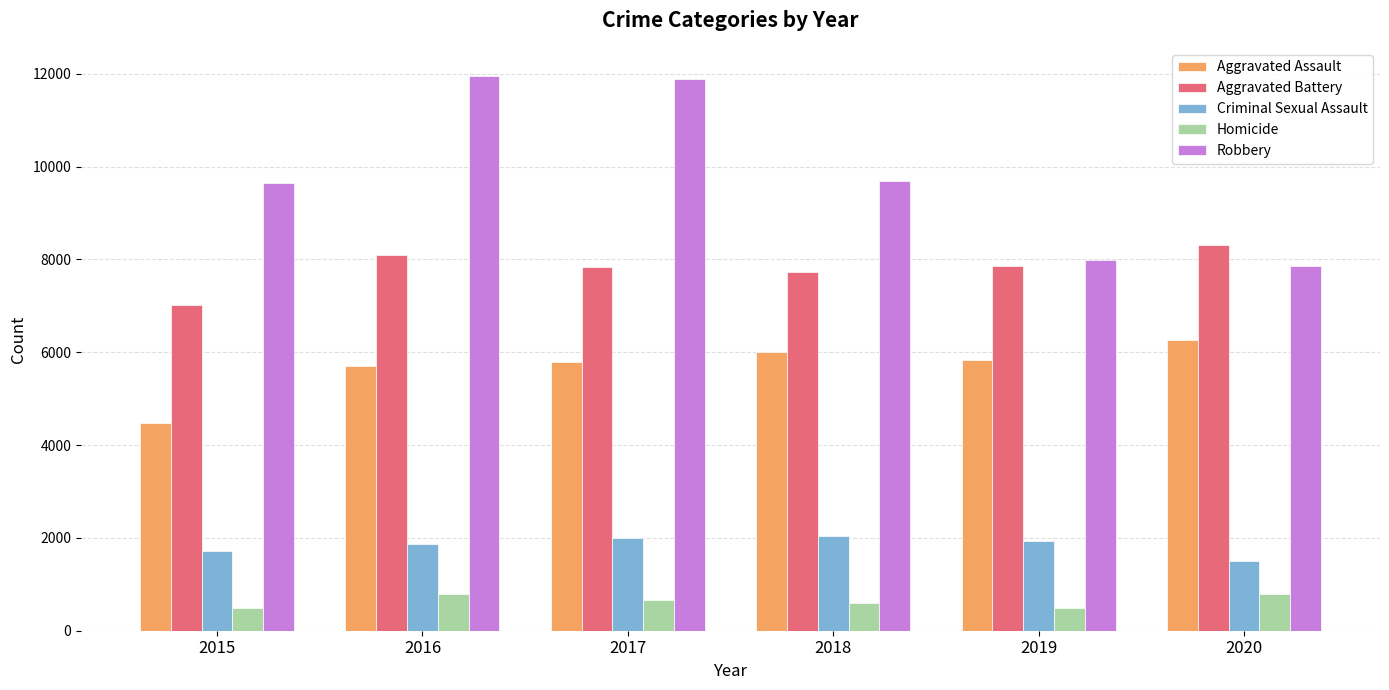

Is the value of Robbery at 2018 greater than the value of Homicide at 2017?

Yes